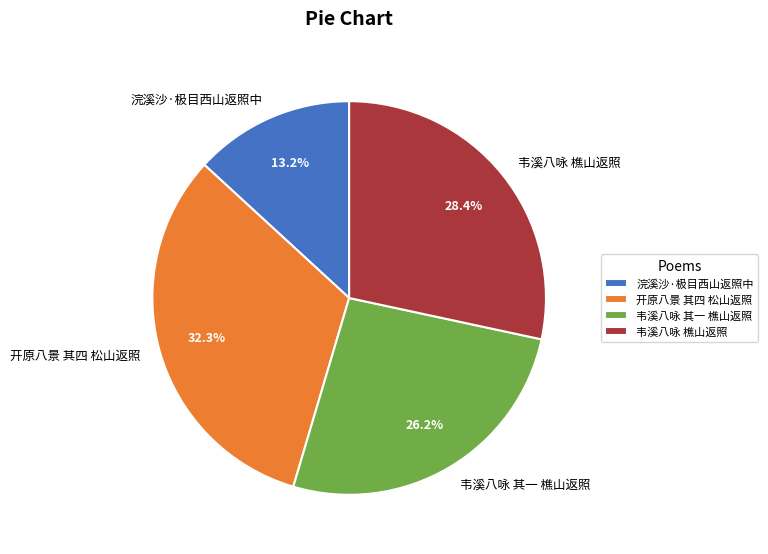

To the nearest percent, what portion does 韦溪八咏 其一 樵山返照 represent?

26%